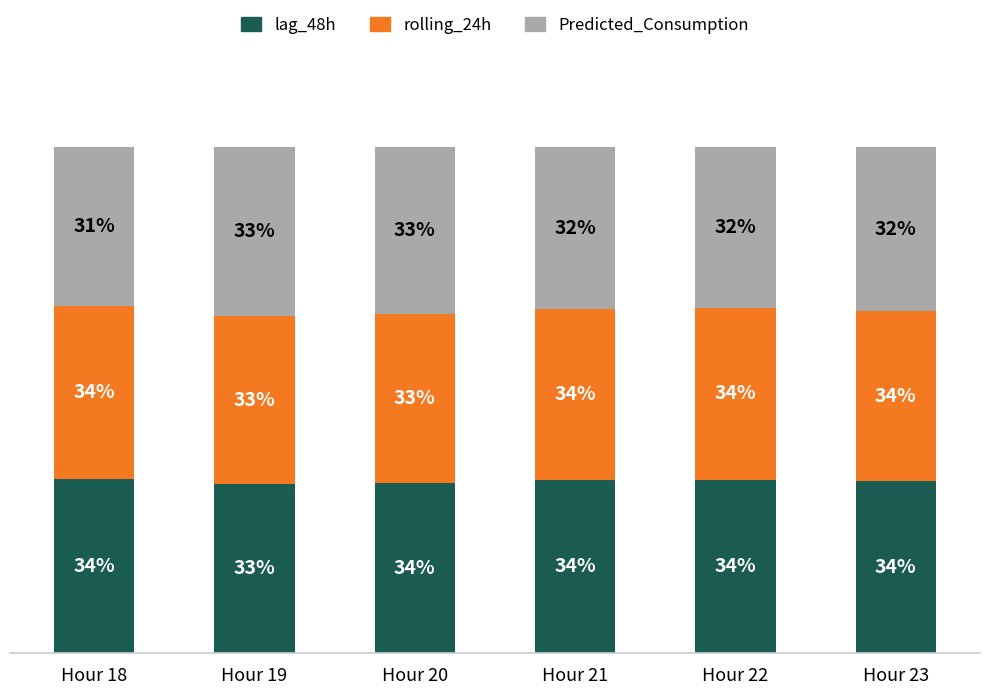

Which category has the lowest value in the lag_48h series?

Hour 19